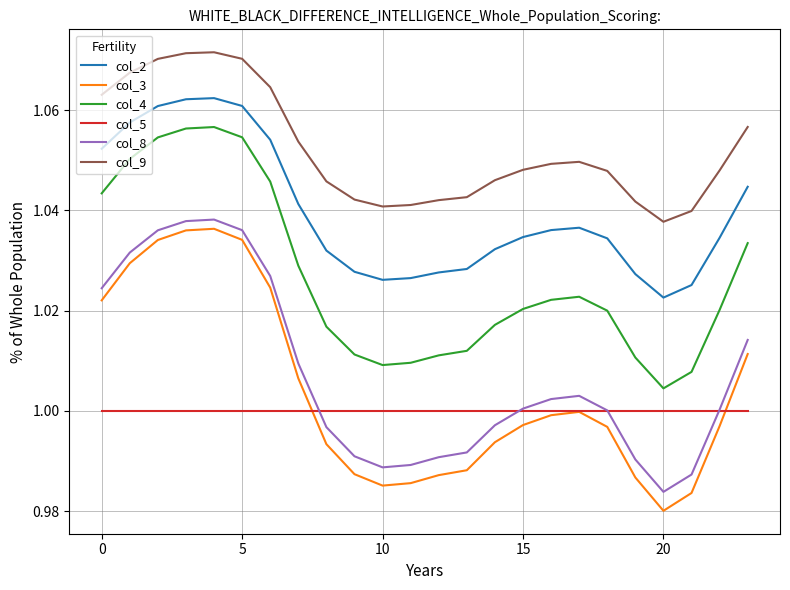

Which series has the largest total across all categories?

col_9